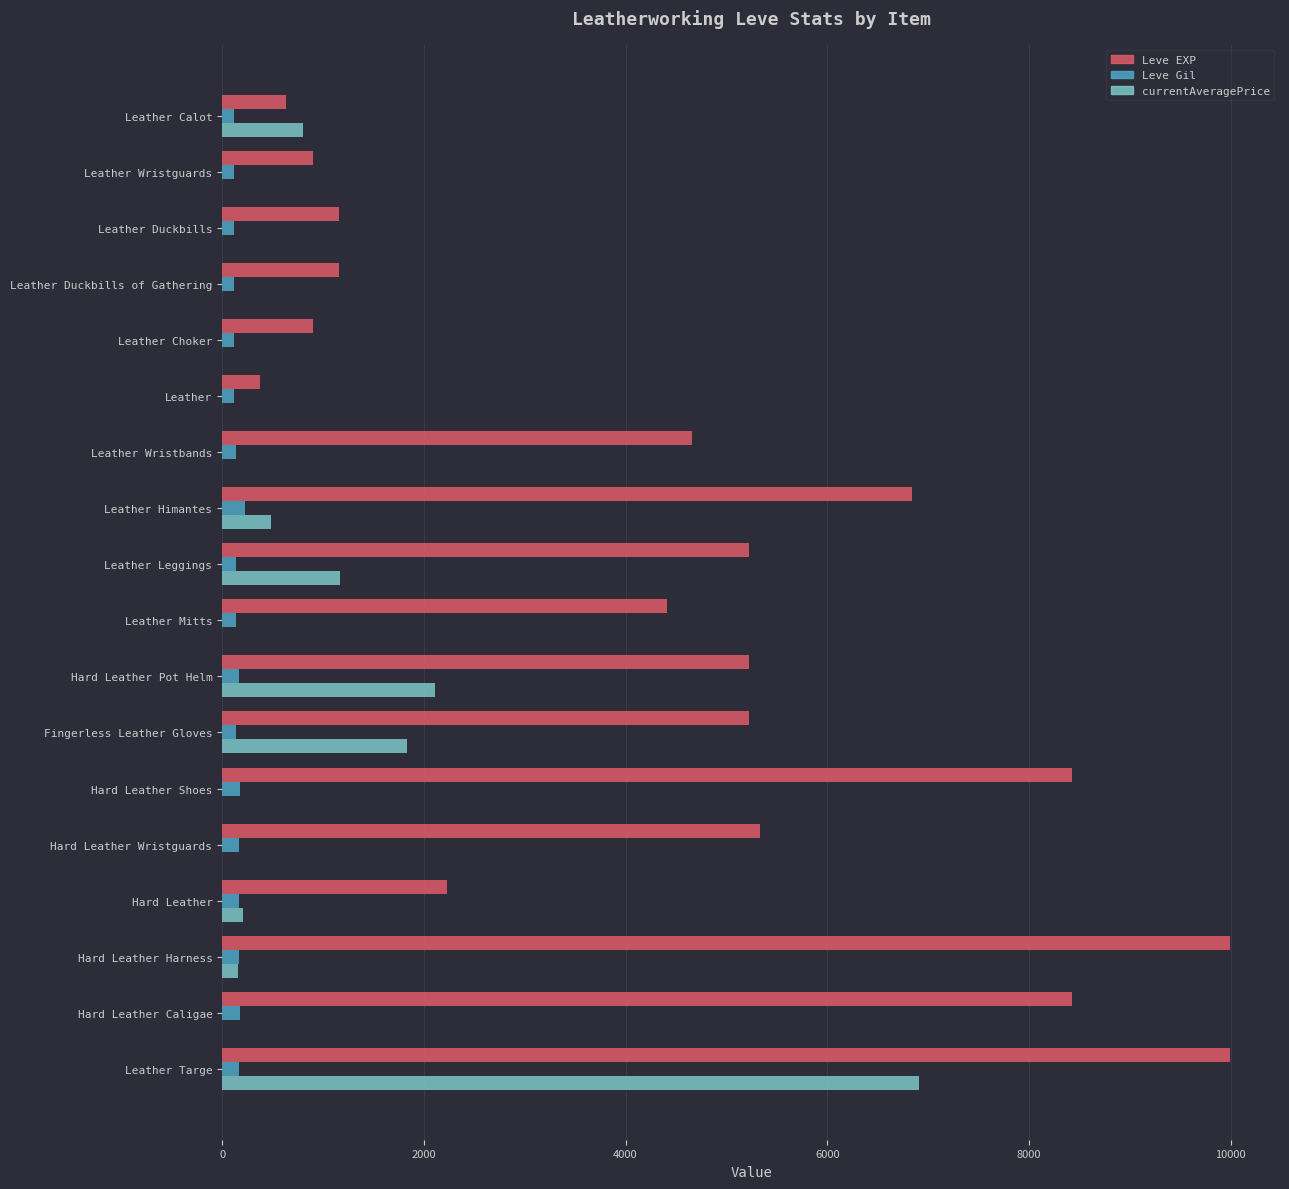

The value of Leve EXP at Leather Leggings is 3431. True or false?

False